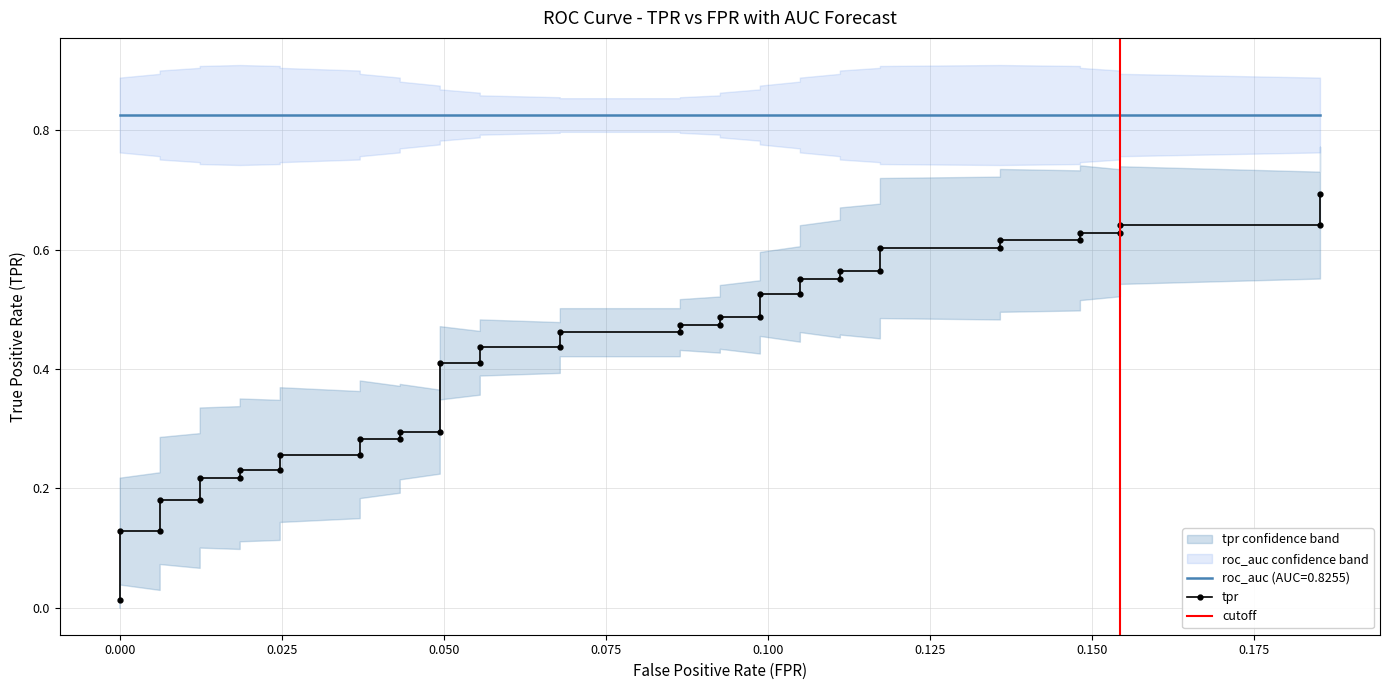

Is this an area chart (filled region under the line)?

No